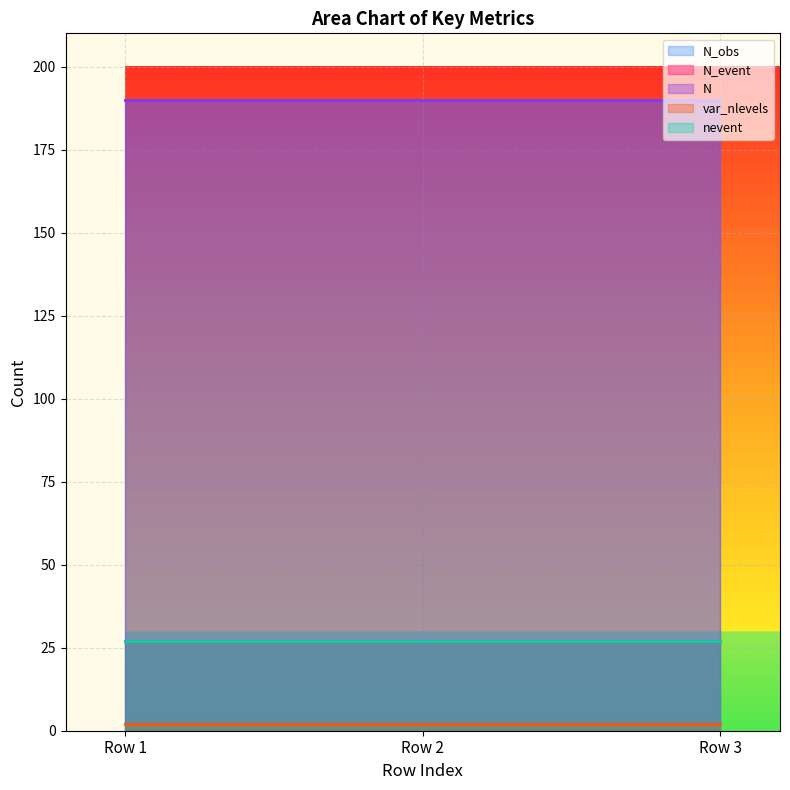

Reading right to left, transcribe all the data shown in this chart.

N_obs: Row 3=190	Row 2=190	Row 1=190
N_event: Row 3=27	Row 2=27	Row 1=27
N: Row 3=190	Row 2=190	Row 1=190
var_nlevels: Row 3=2	Row 2=2	Row 1=2
nevent: Row 3=27	Row 2=27	Row 1=27